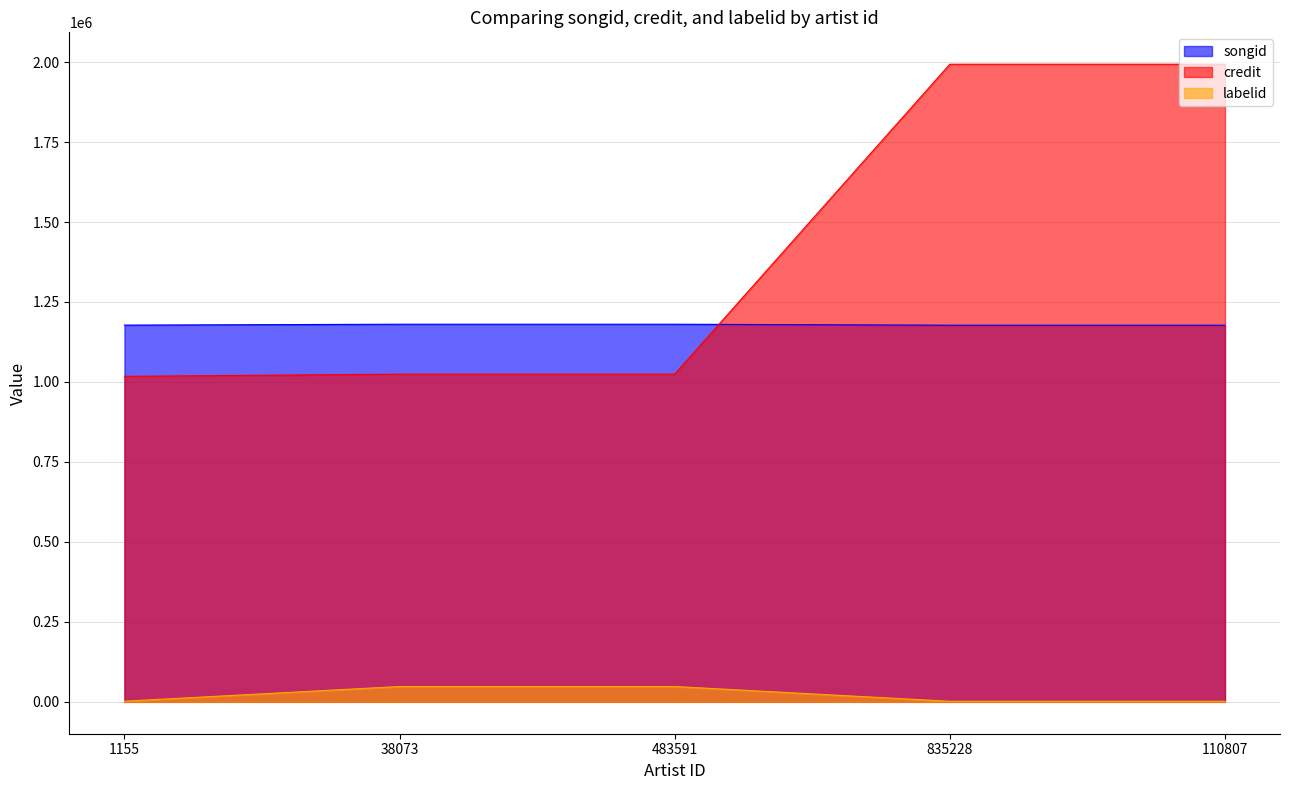

What position from the left is 835228?

4